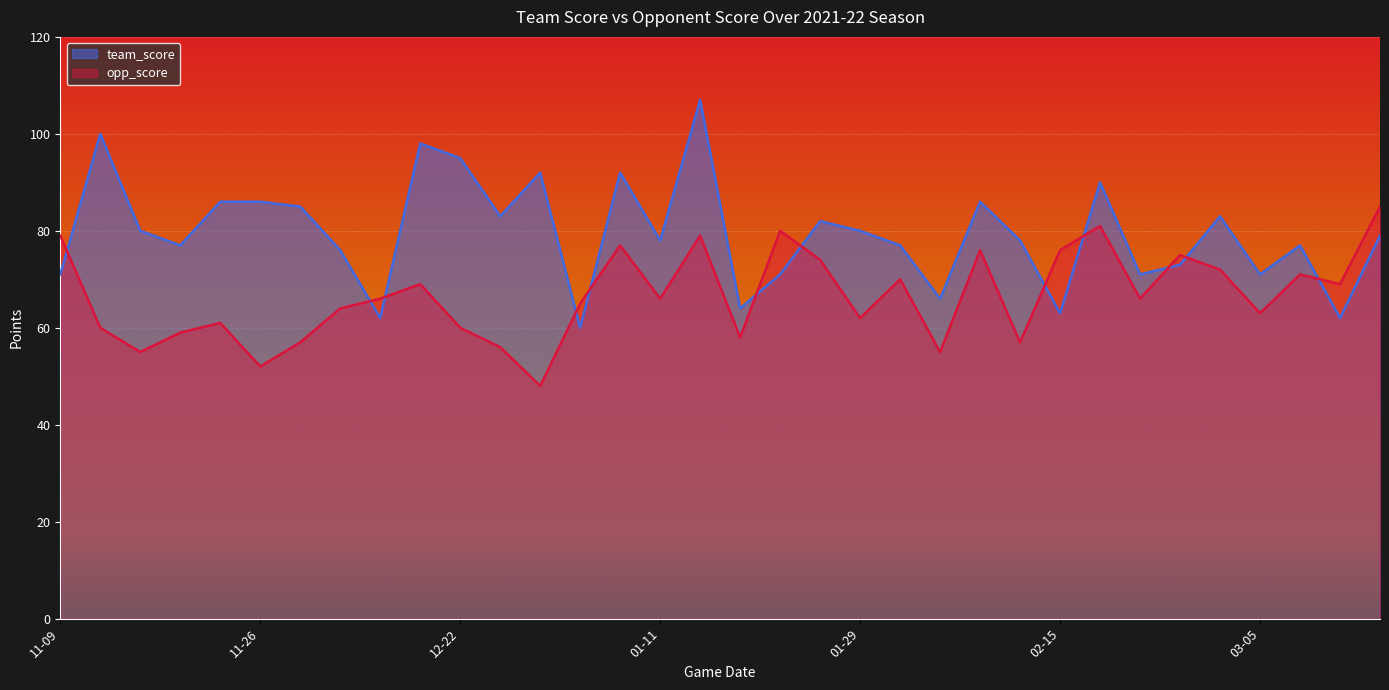

What is the label of the 30th point from the right?

2021-11-22